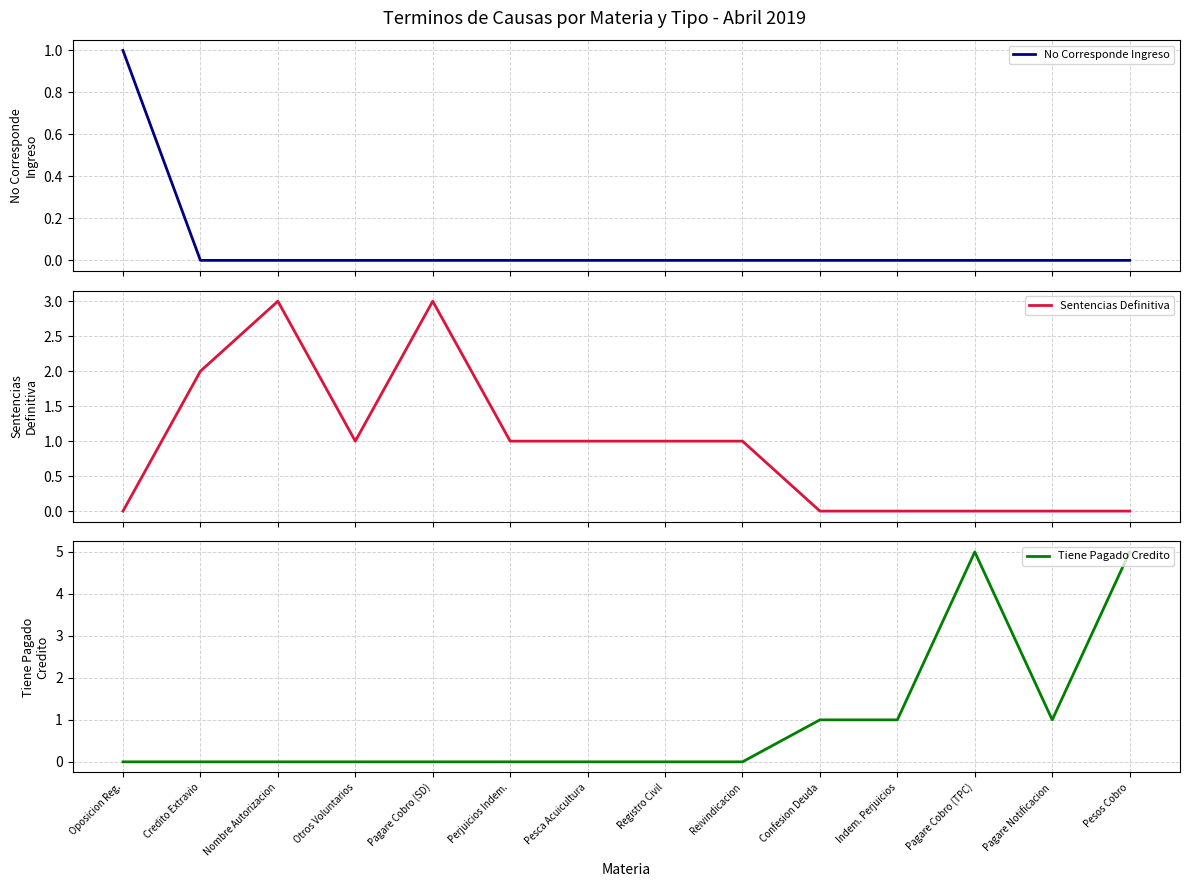

Reading left to right, extract all data points from this chart.

No Corresponde Ingreso: Oposicion Reg.=1	Credito Extravio=0	Nombre Autorizacion=0	Otros Voluntarios=0	Pagare Cobro (SD)=0	Perjuicios Indem.=0	Pesca Acuicultura=0	Registro Civil=0	Reivindicacion=0	Confesion Deuda=0	Indem. Perjuicios=0	Pagare Cobro (TPC)=0	Pagare Notificacion=0	Pesos Cobro=0
Sentencias Definitiva: Oposicion Reg.=0	Credito Extravio=2	Nombre Autorizacion=3	Otros Voluntarios=1	Pagare Cobro (SD)=3	Perjuicios Indem.=1	Pesca Acuicultura=1	Registro Civil=1	Reivindicacion=1	Confesion Deuda=0	Indem. Perjuicios=0	Pagare Cobro (TPC)=0	Pagare Notificacion=0	Pesos Cobro=0
Tiene Pagado Credito: Oposicion Reg.=0	Credito Extravio=0	Nombre Autorizacion=0	Otros Voluntarios=0	Pagare Cobro (SD)=0	Perjuicios Indem.=0	Pesca Acuicultura=0	Registro Civil=0	Reivindicacion=0	Confesion Deuda=1	Indem. Perjuicios=1	Pagare Cobro (TPC)=5	Pagare Notificacion=1	Pesos Cobro=5